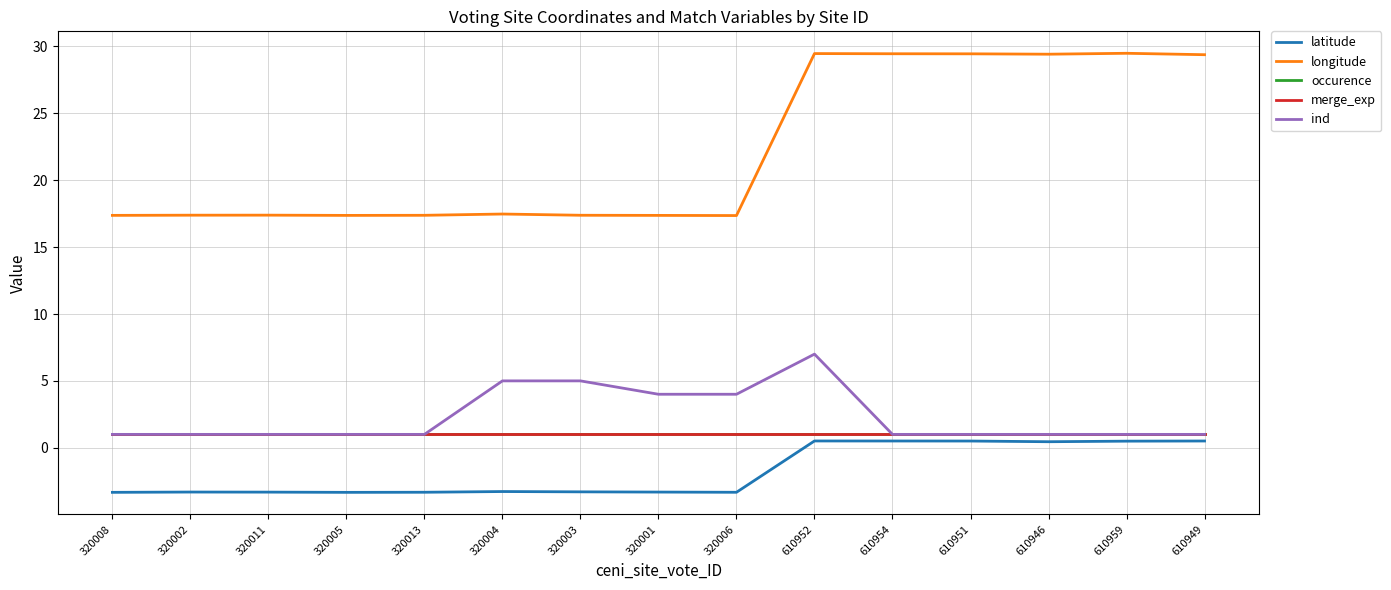

Does the chart have visible grid lines?

Yes